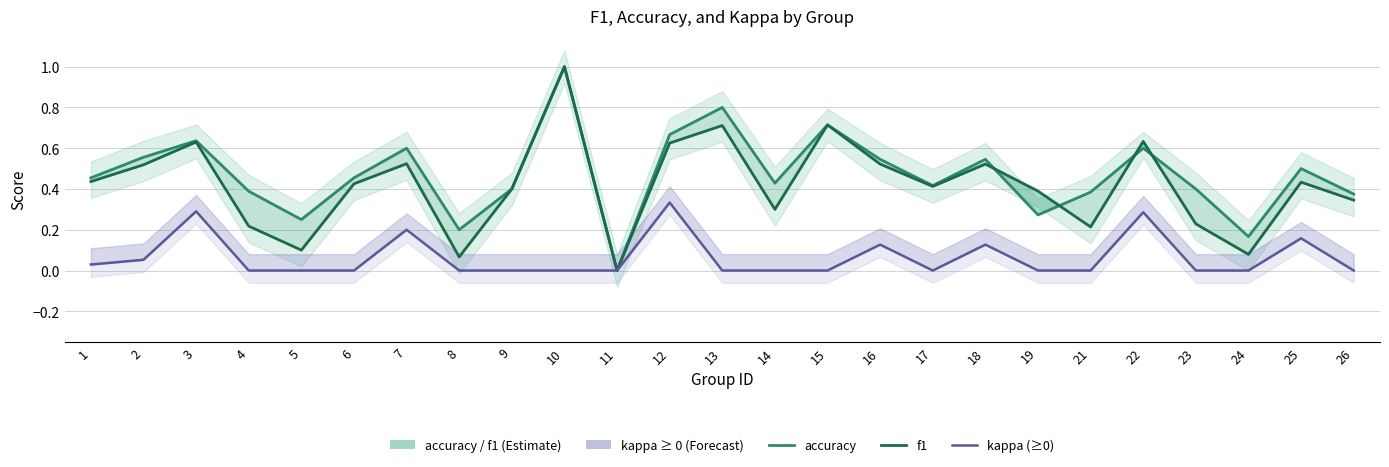

True or false: accuracy and kappa (≥0) cross at least once.

False